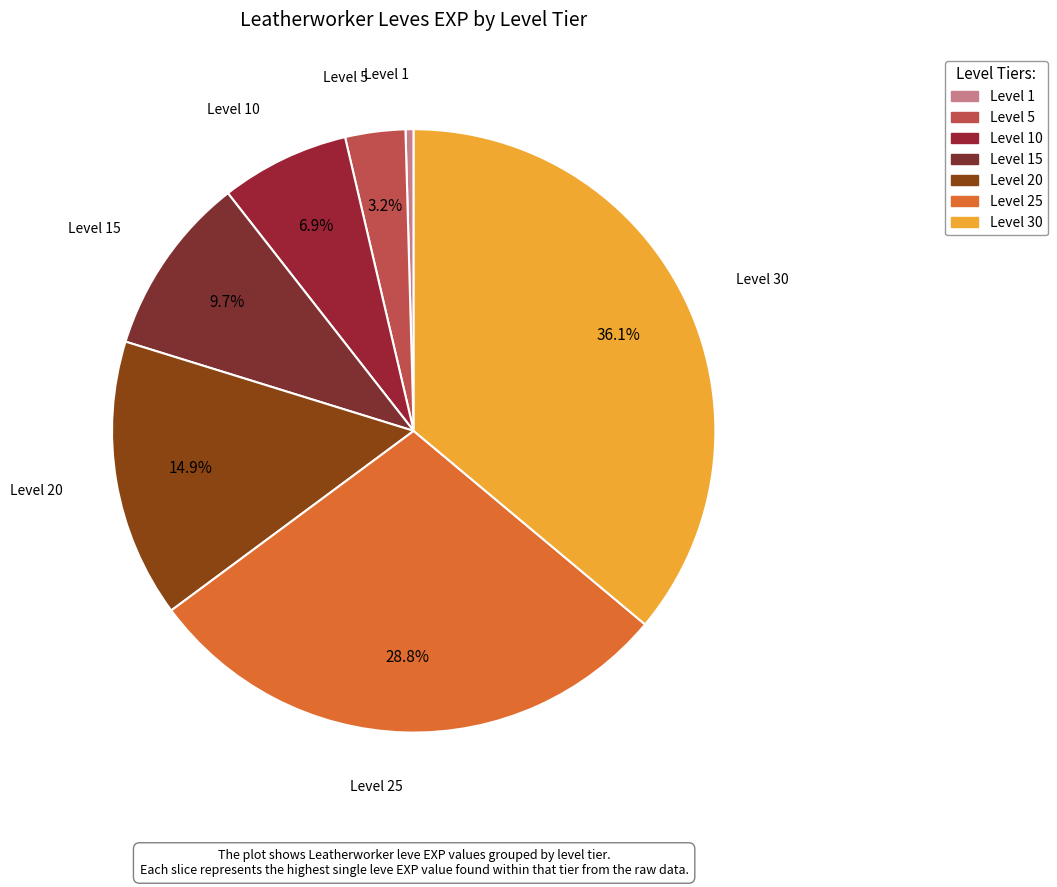

How many slices are in this pie chart?

7